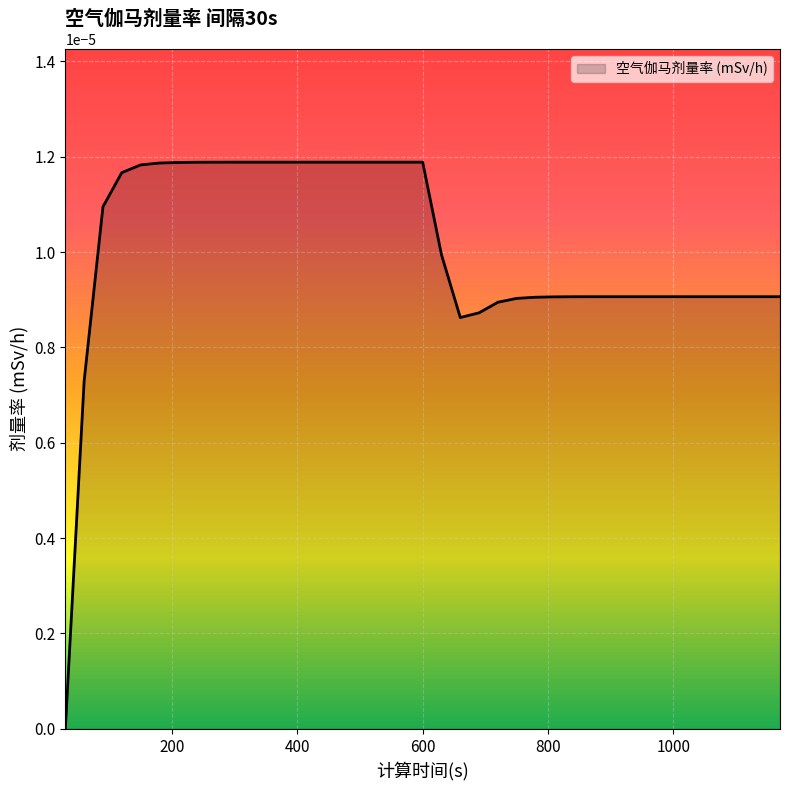

List the labels in order of value, smallest first.

30, 60, 660, 690, 720, 750, 780, 810, 840, 870, 900, 930, 960, 990, 1020, 1050, 1080, 1110, 1140, 1170, 630, 90, 120, 150, 180, 210, 240, 270, 300, 330, 360, 390, 420, 450, 480, 510, 540, 570, 600